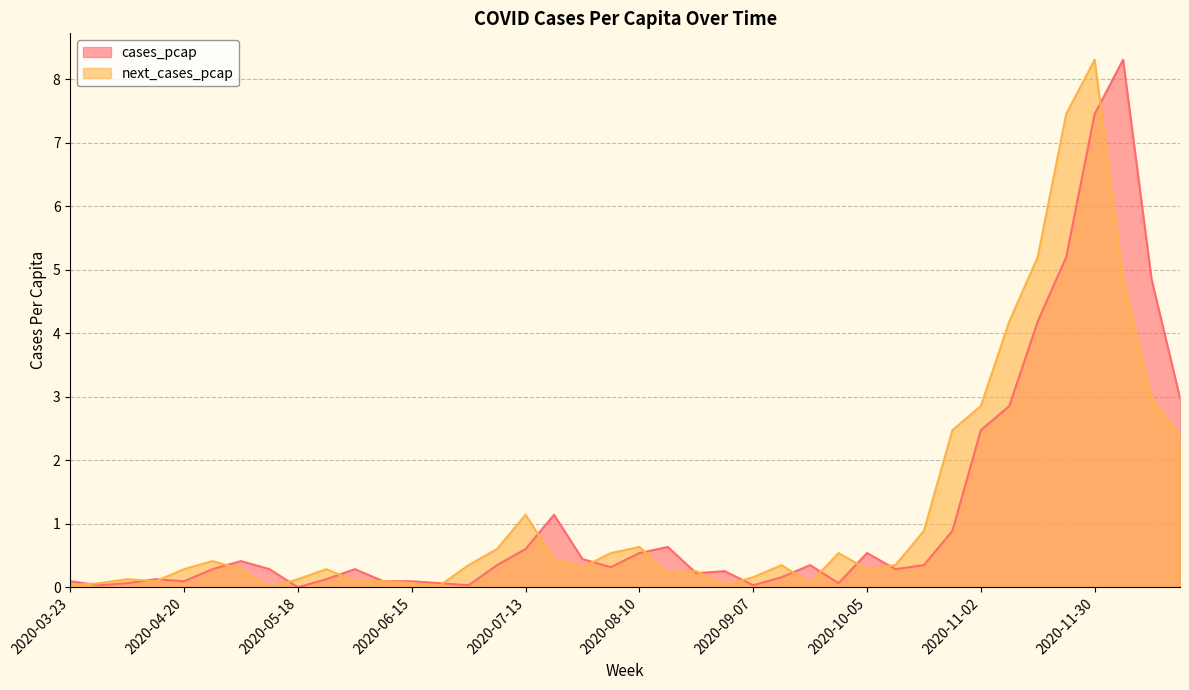

How many lines are shown in the chart?

2